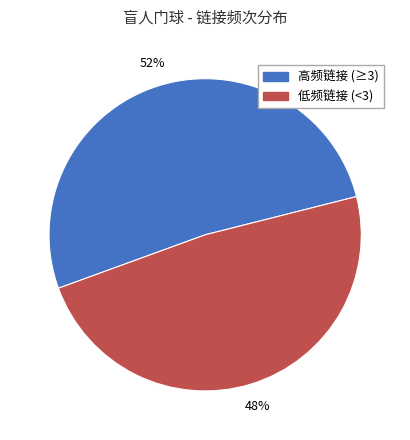

To the nearest percent, what is the average slice percentage?

50%